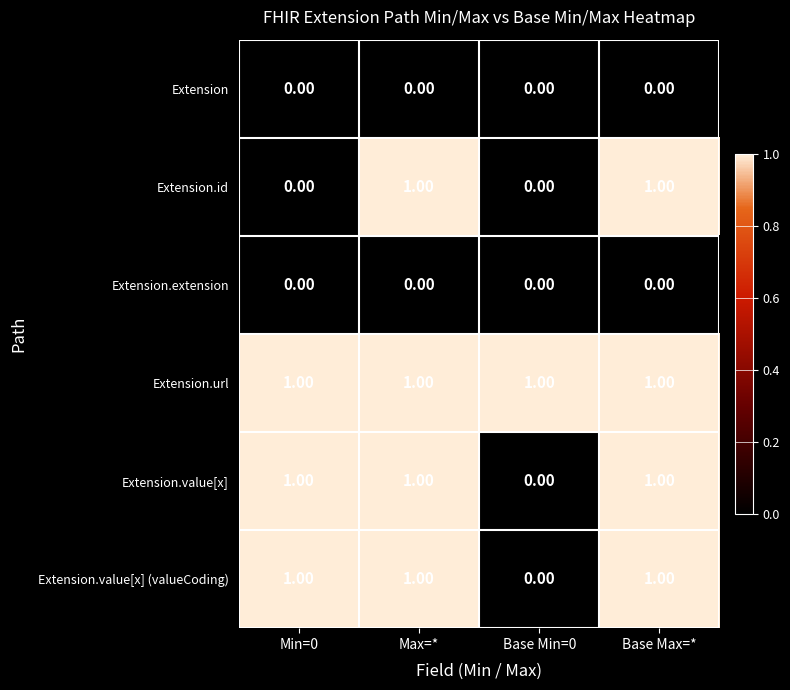

What is the sum of all Extension.value[x] values?

3